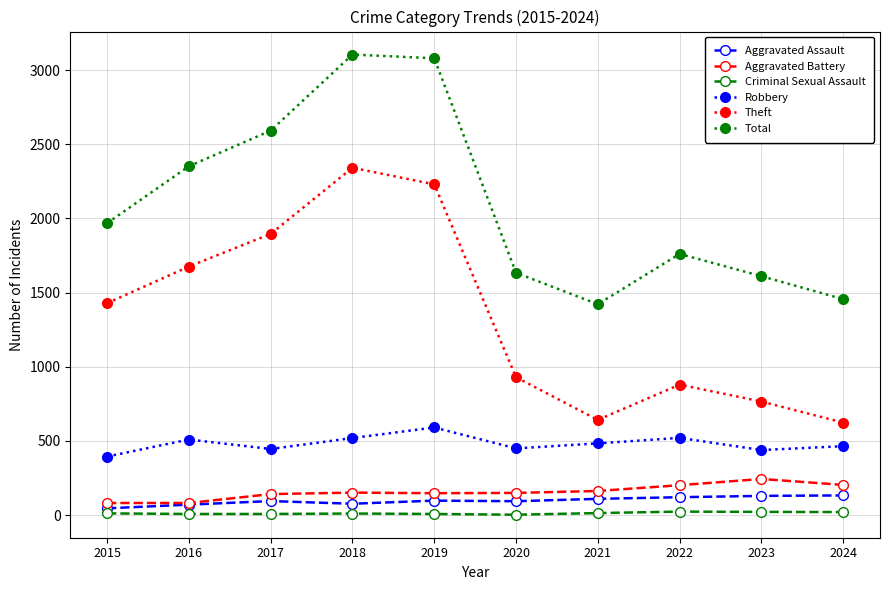

What value does the Theft series have at 2019, to the nearest 10?

2230